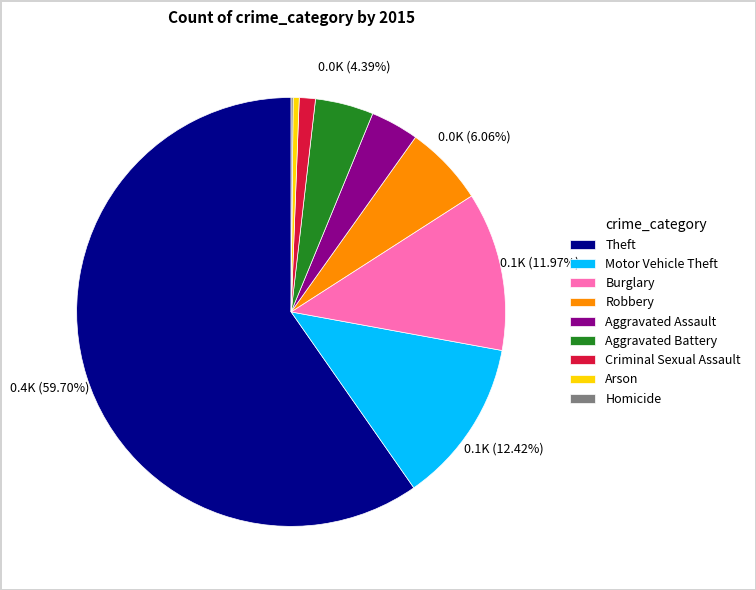

What is the majority slice?

Theft